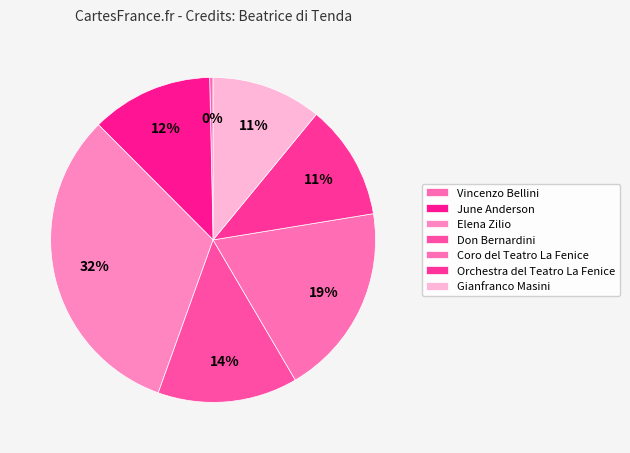

What percentage is NOT represented by Coro del Teatro La Fenice?

80.9%